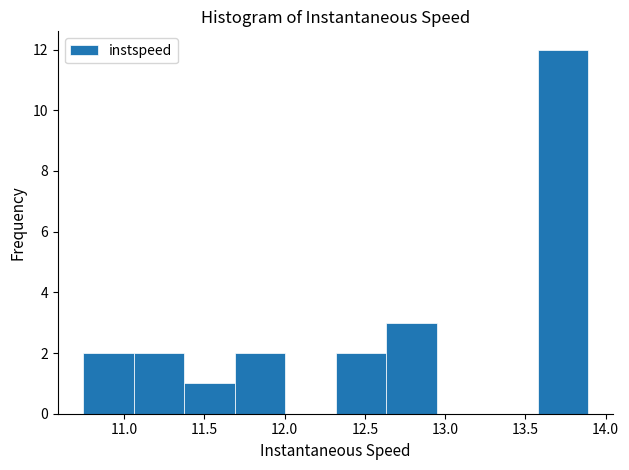

What is the height of the bar covering 12.65 to 12.95 on the x-axis? Neither the bar edges nor the heights are printed on the chart, so give them approximately, as read against the axes.

3